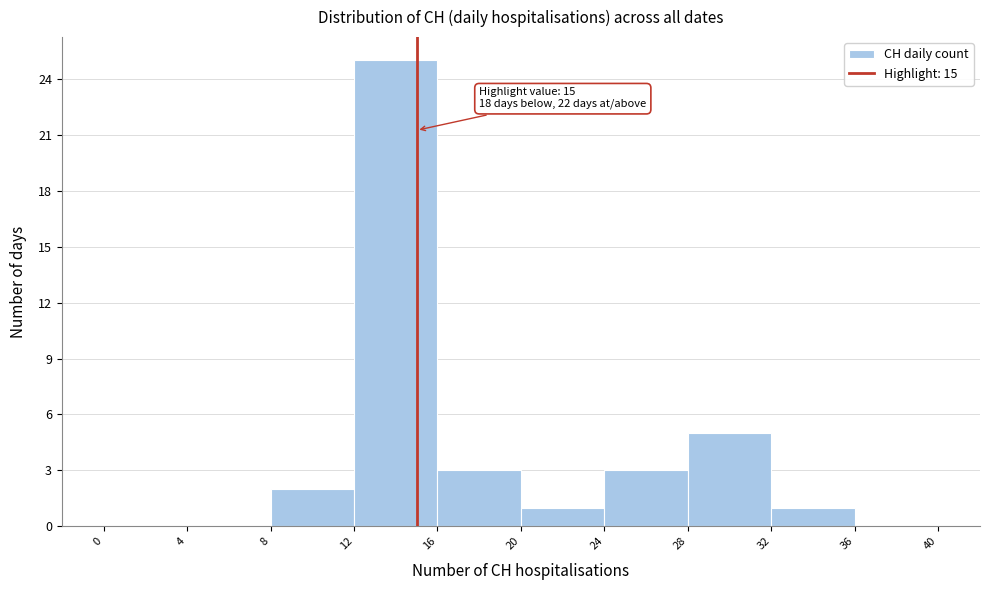

Over which range of the x-axis is the bar tallest?

12 to 16